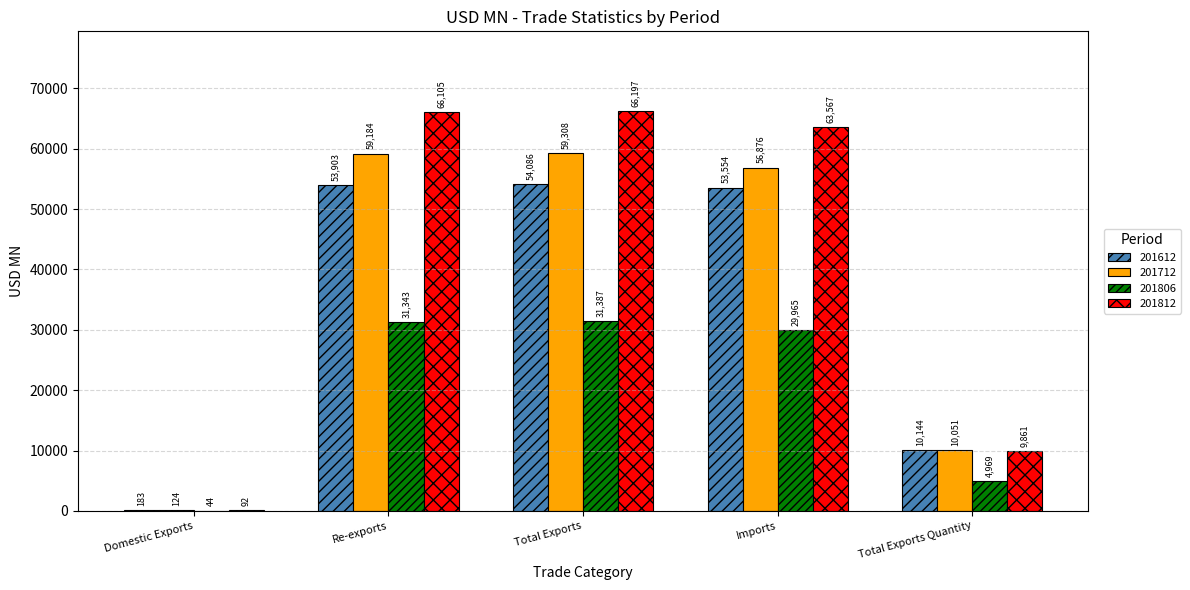

Between Re-exports and Imports, which series saw the biggest shift?

201812